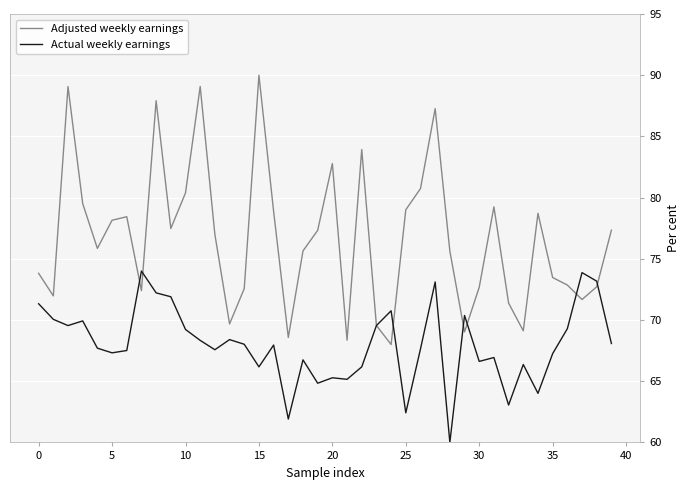

Which series has the largest range (max minus min)?

Adjusted weekly earnings